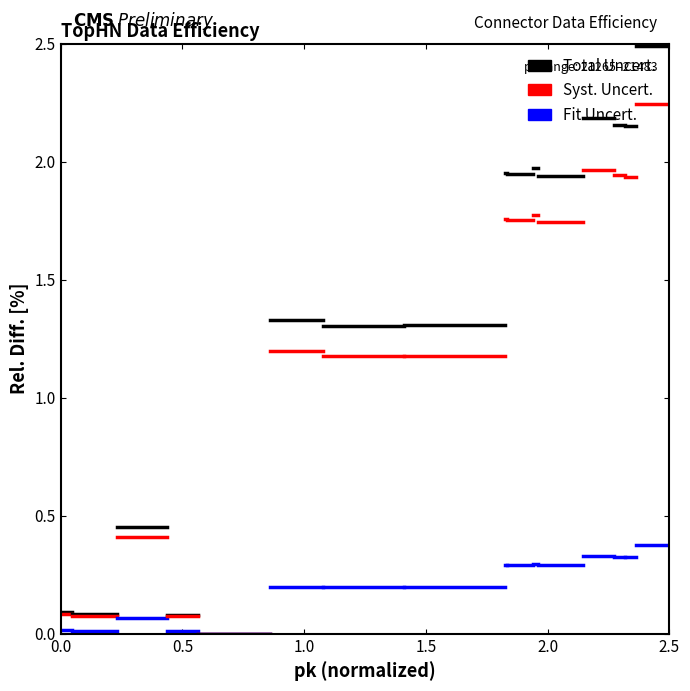

How many distinct data groups are displayed?

3